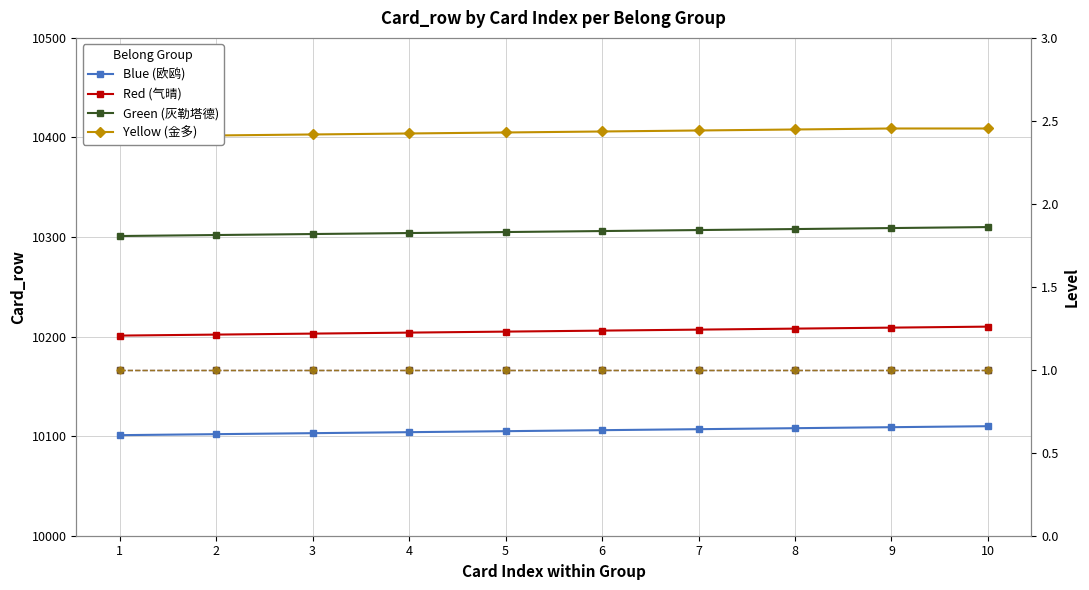

True or false: Red (气晴) and Blue (欧鸥) cross at least once.

False